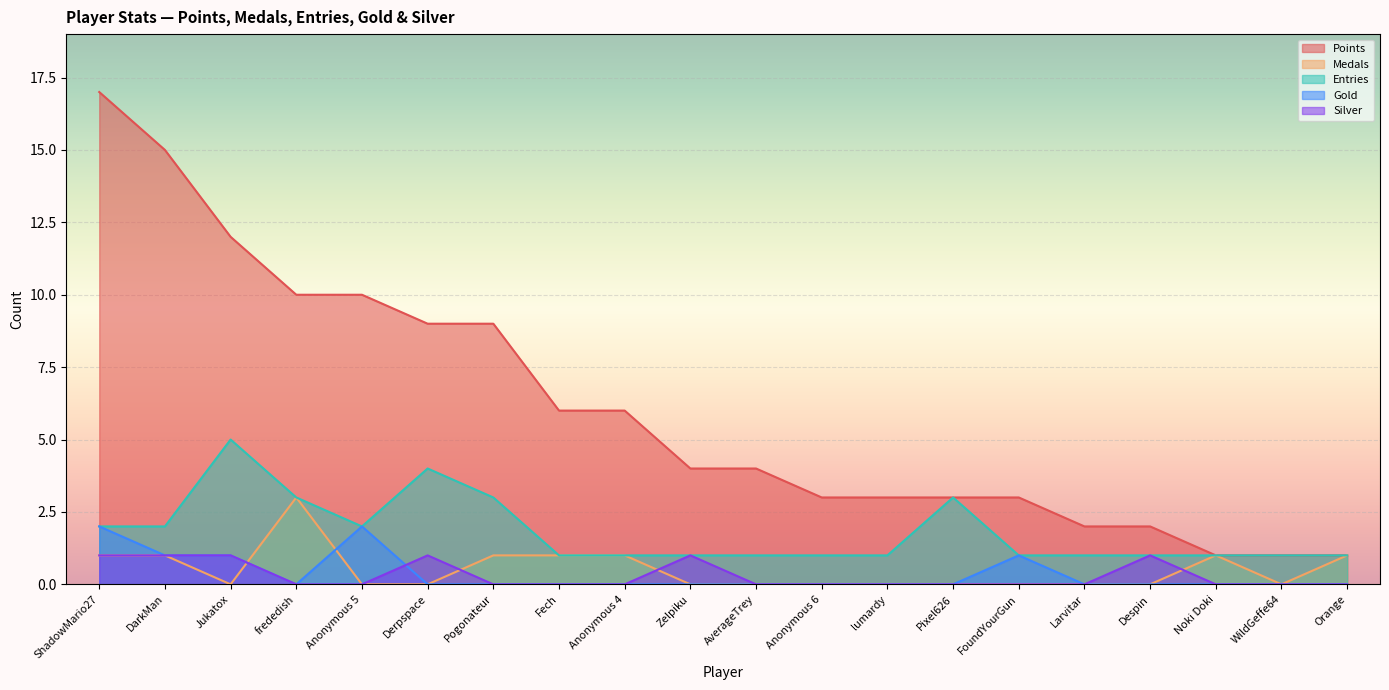

True or false: Silver has a value of 1 at DarkMan.

True